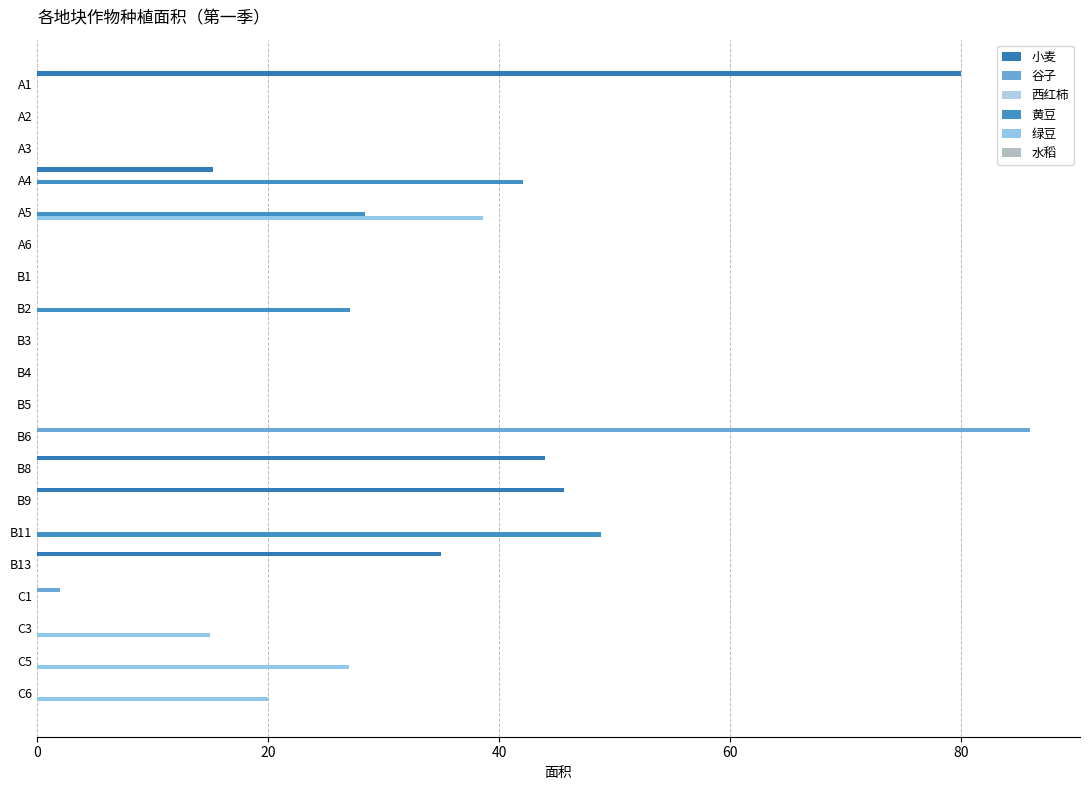

How many series are shown in this chart?

4